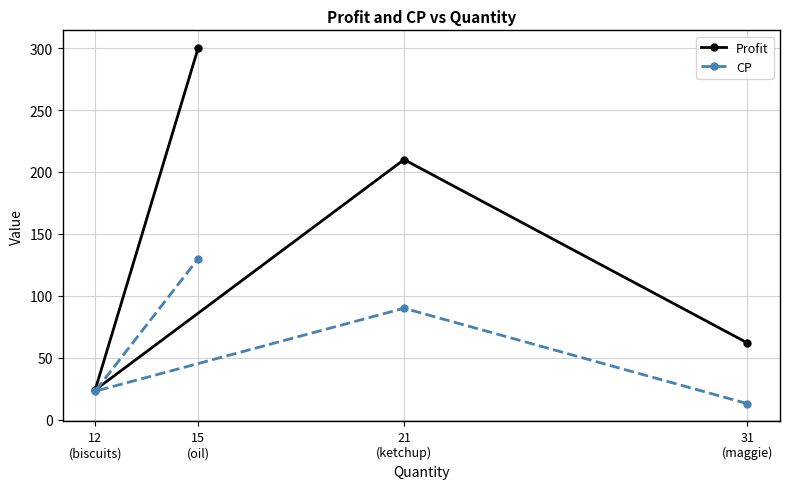

True or false: Profit and CP intersect in this chart.

False